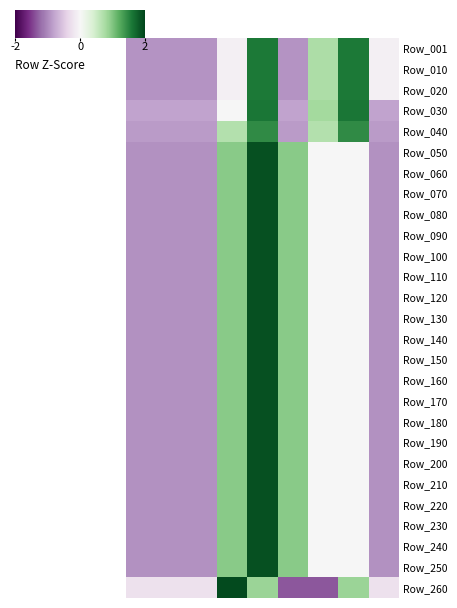

At how many categories does at least one series exceed 0?

5